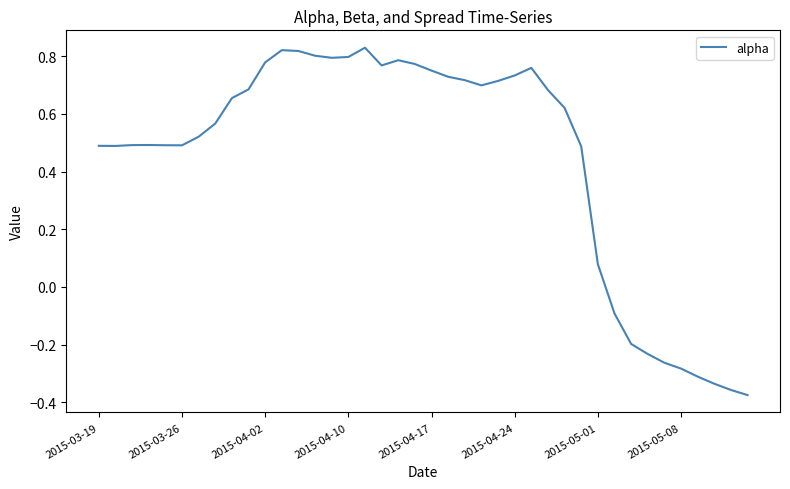

What is the difference between the maximum and minimum values?

1.2